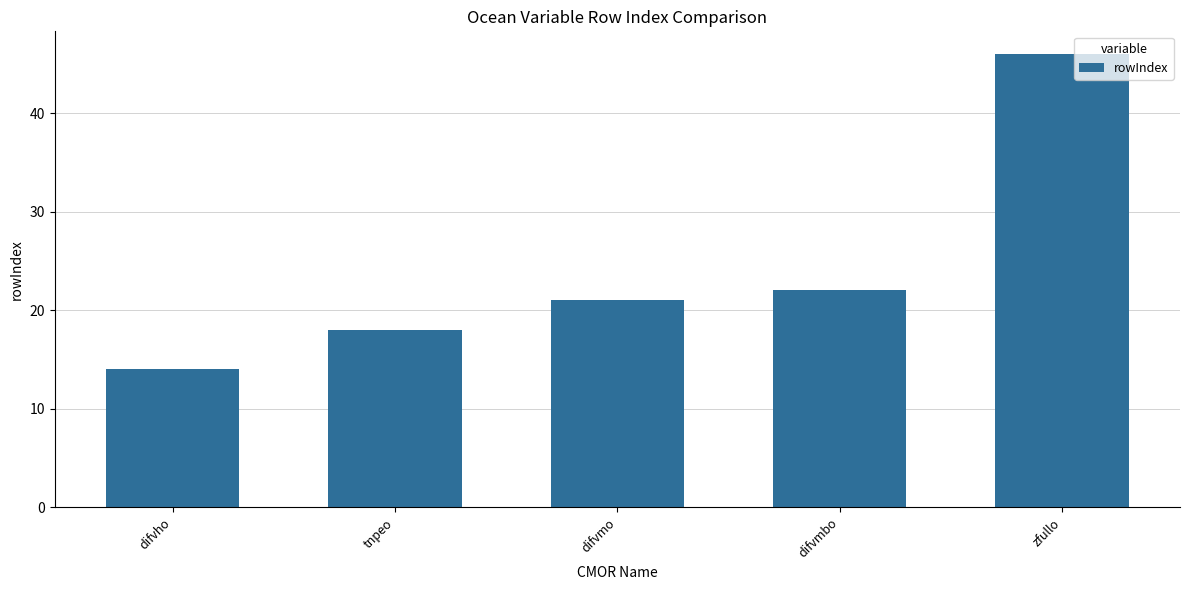

What is the label of the 5th bar from the left?

zfullo